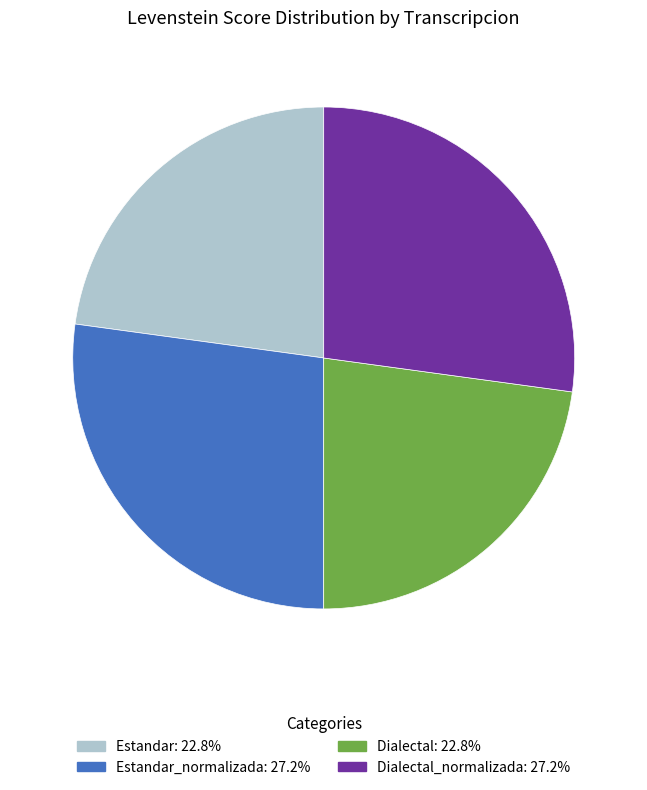

Is there any slice that represents more than half of the pie?

No